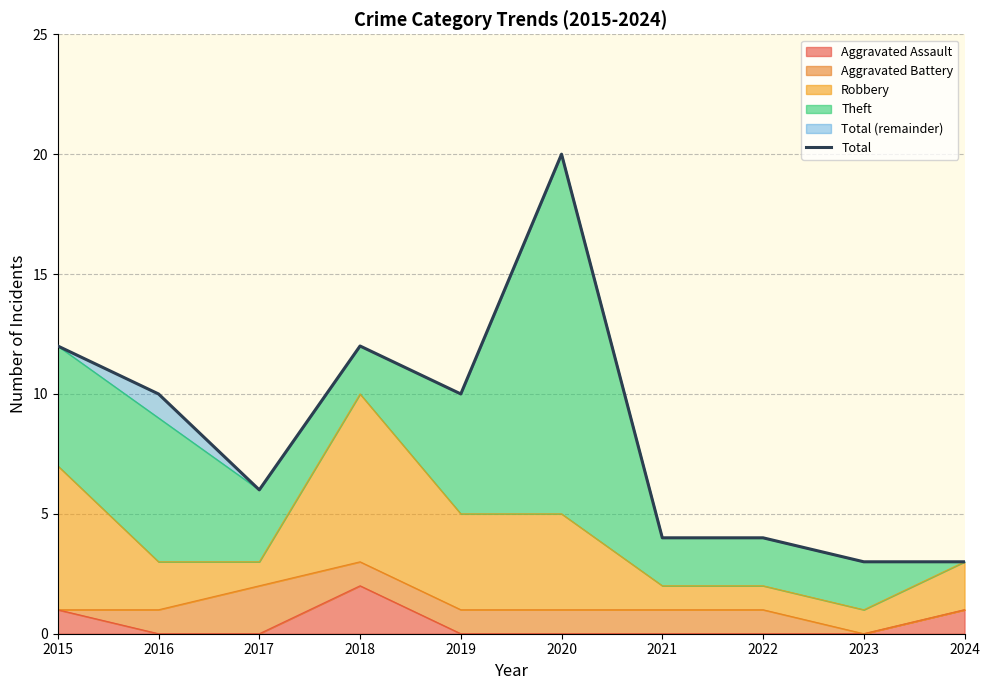

Rank the categories by value from lowest to highest.

2023, 2024, 2021, 2022, 2017, 2016, 2019, 2015, 2018, 2020